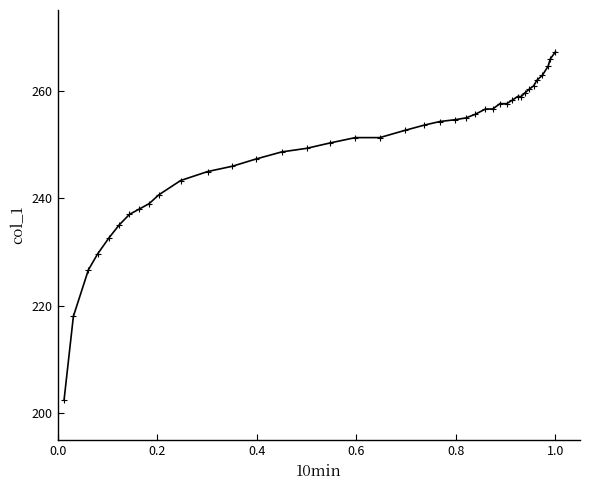

What is the smallest value displayed?

202.4